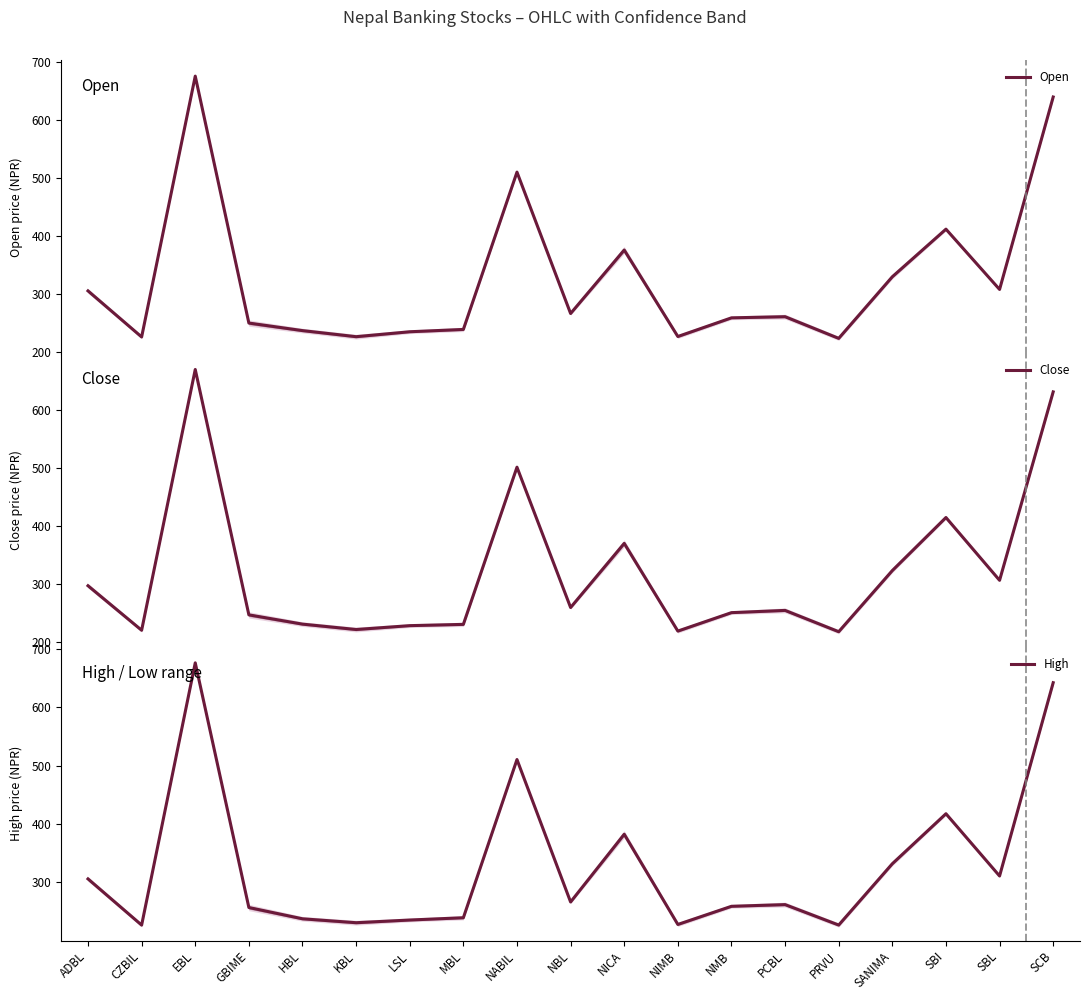

Rank the series by their average value, from lowest to highest.

Close, Open, High